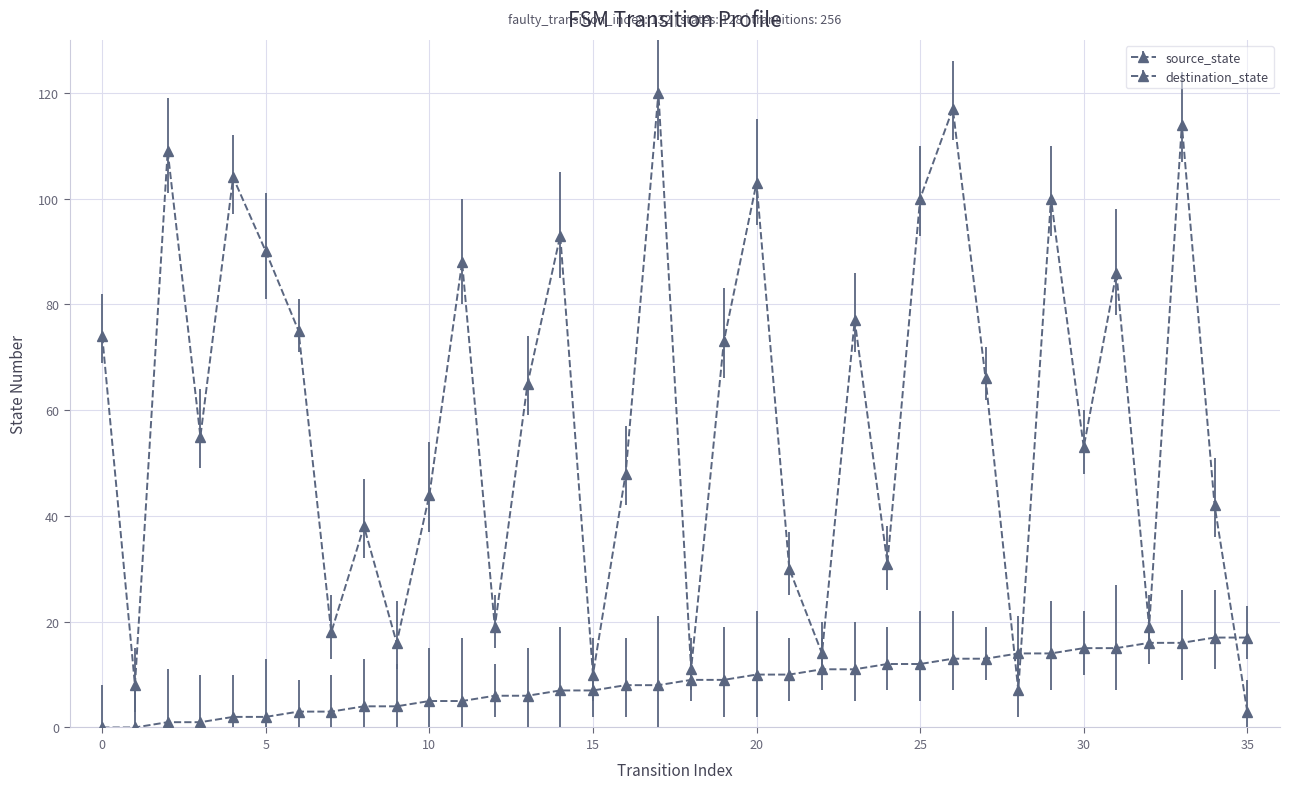

Rank the series by their maximum value, from lowest to highest.

source_state, destination_state